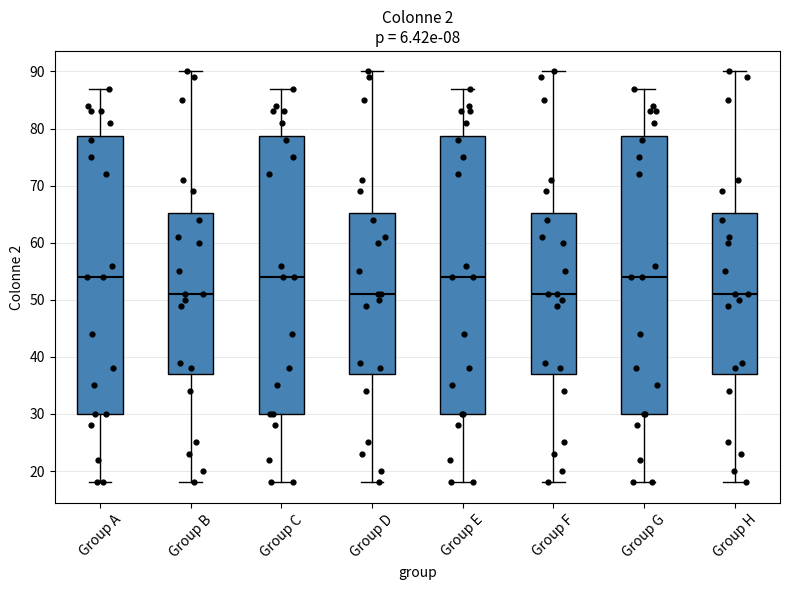

Where does the median line of the box for Group B sit on the y-axis? The values are not printed on the chart, so give them approximately, as read against the axis.

51